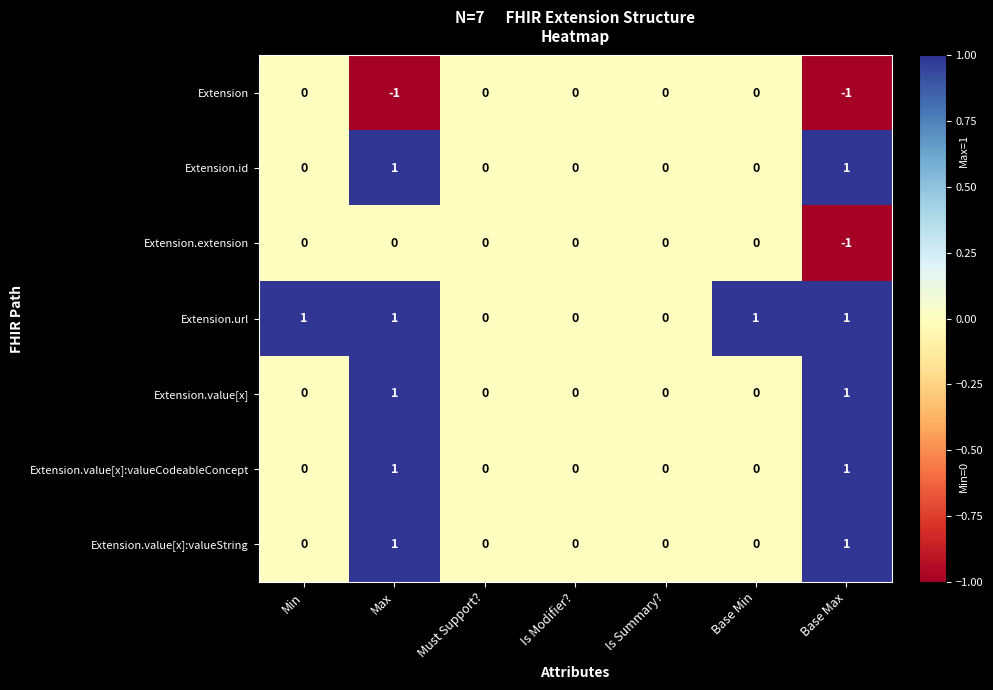

How many values in the Extension.id series exceed 0?

2